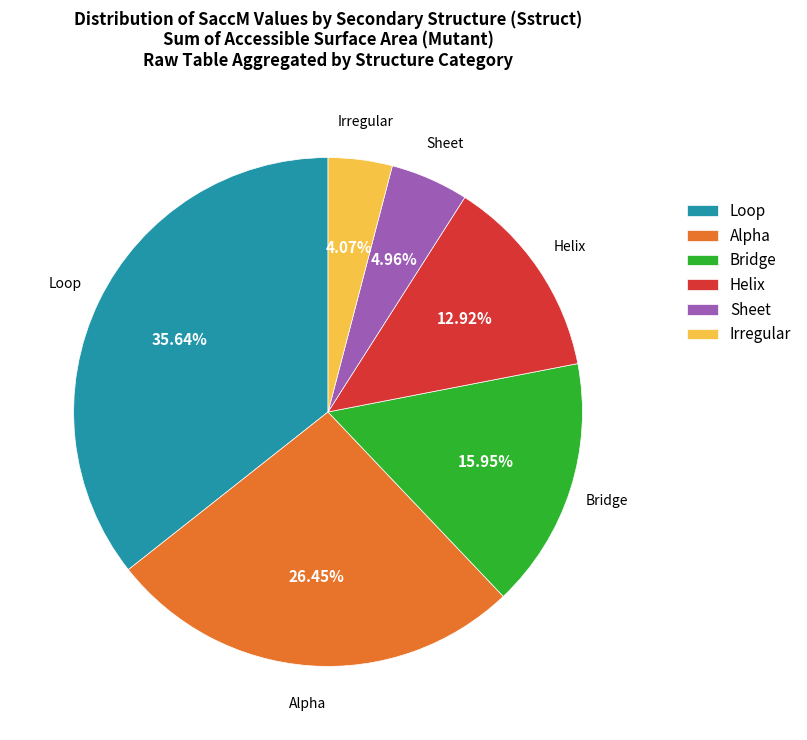

Which has a higher value, Loop or Sheet?

Loop